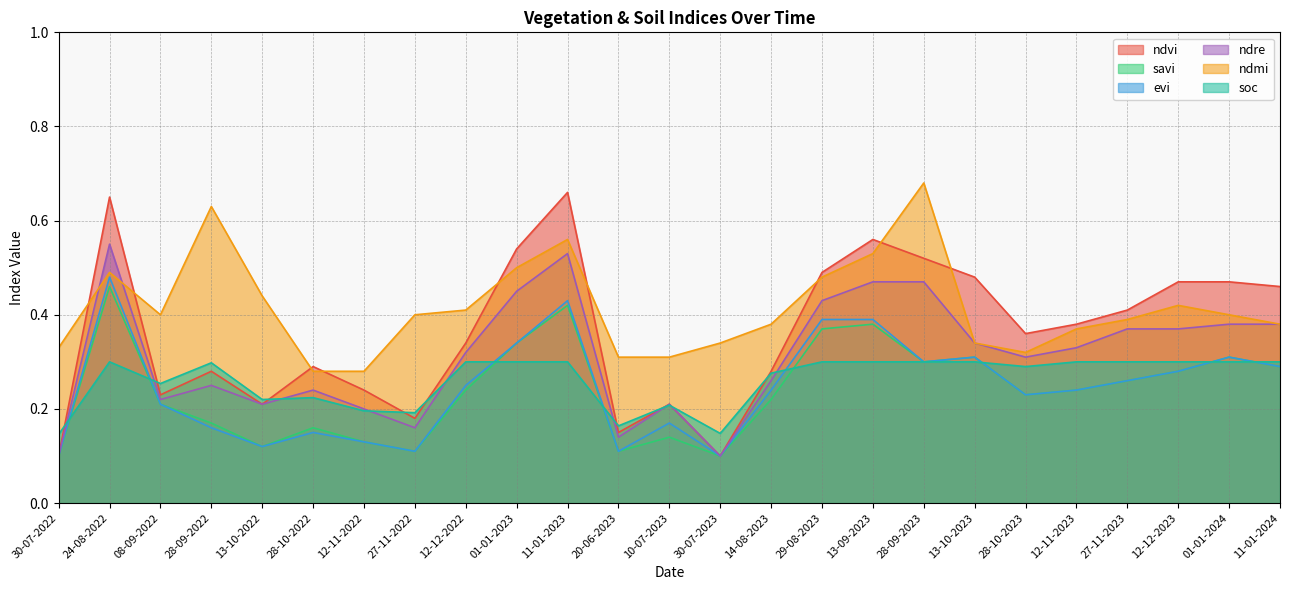

At which label does soc reach its minimum?

30-07-2022